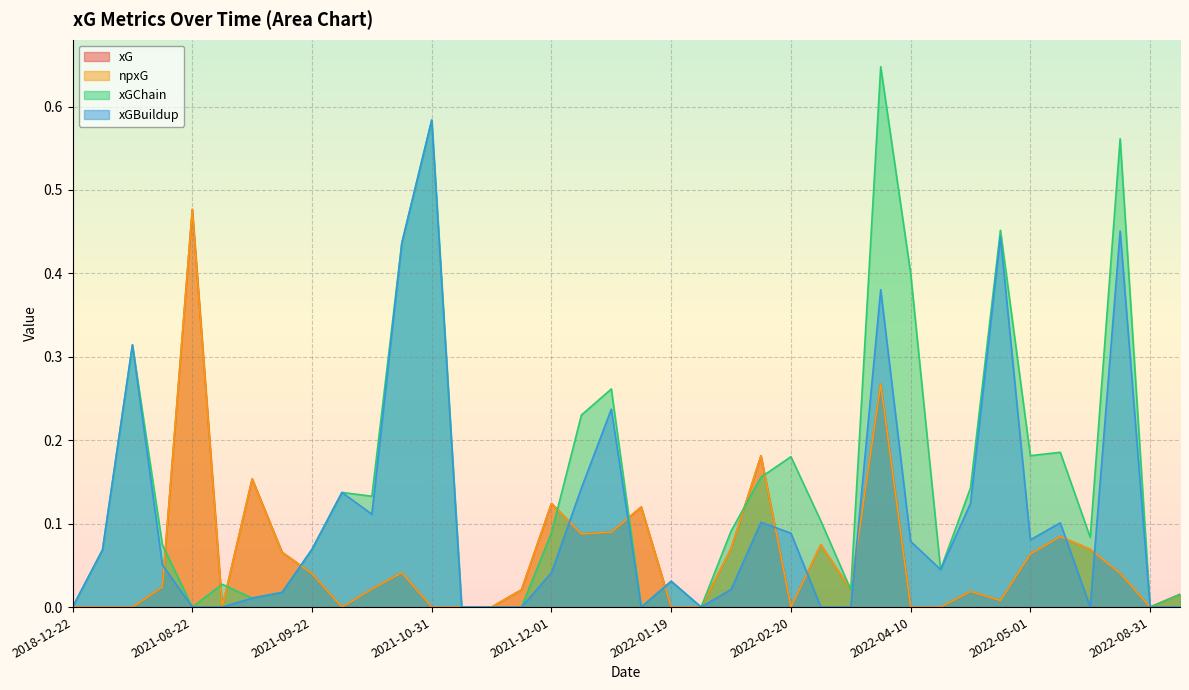

How many series are shown in this chart?

4